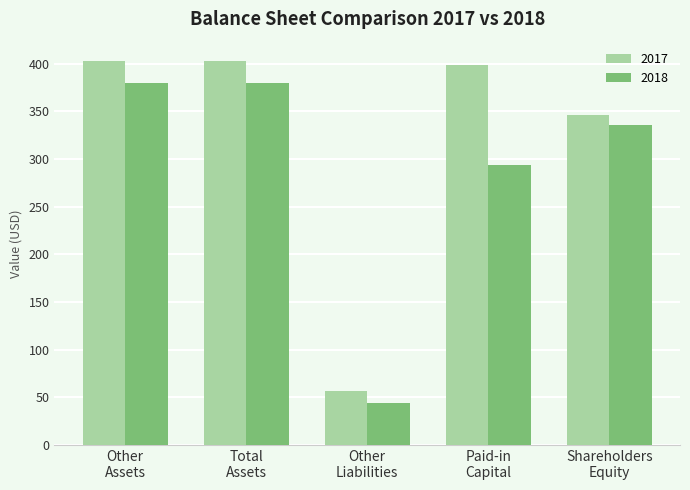

Rank the series by their maximum value, from highest to lowest.

2017, 2018